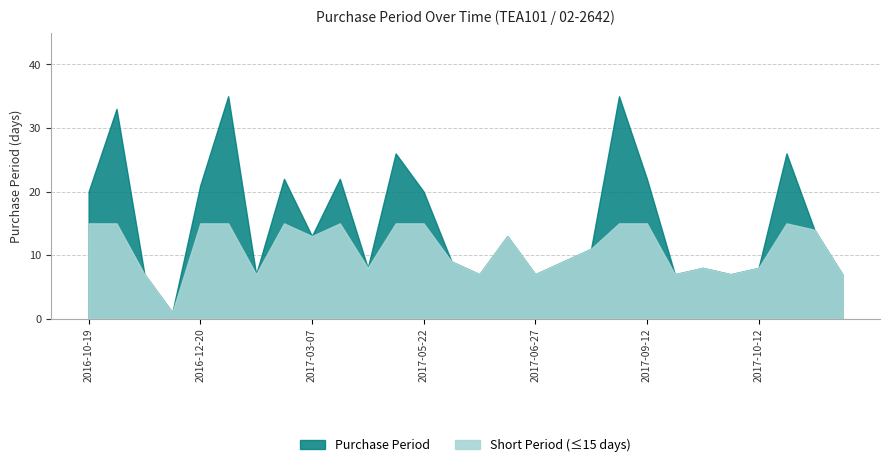

What position from the left is 2016-10-19?

1